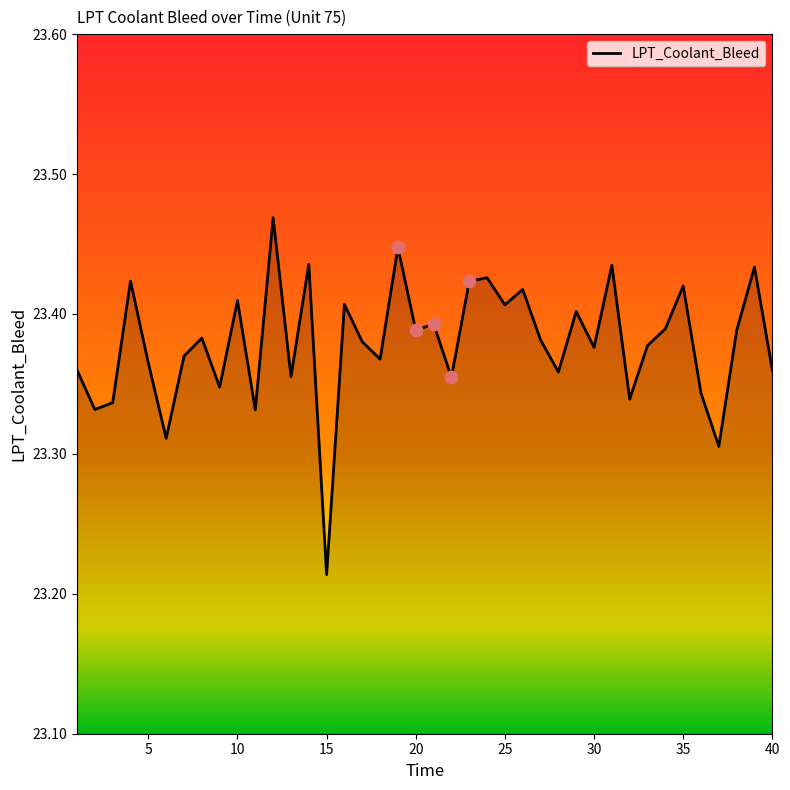

What is the difference between the maximum and minimum values?

0.3